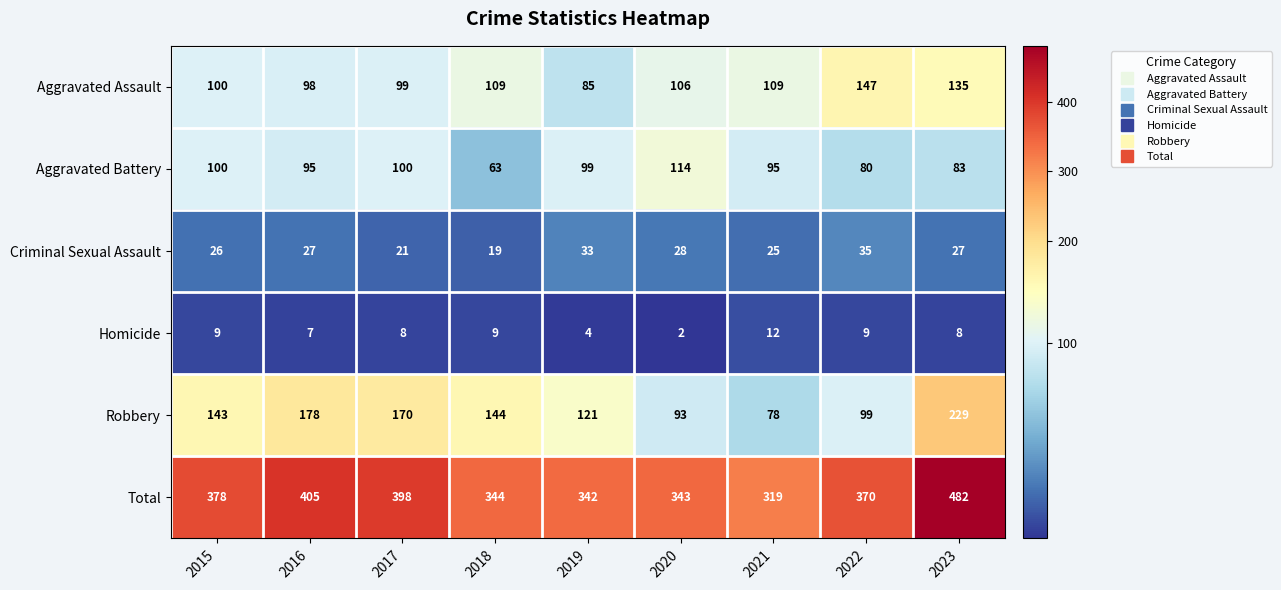

Which series has the largest range (max minus min)?

Total